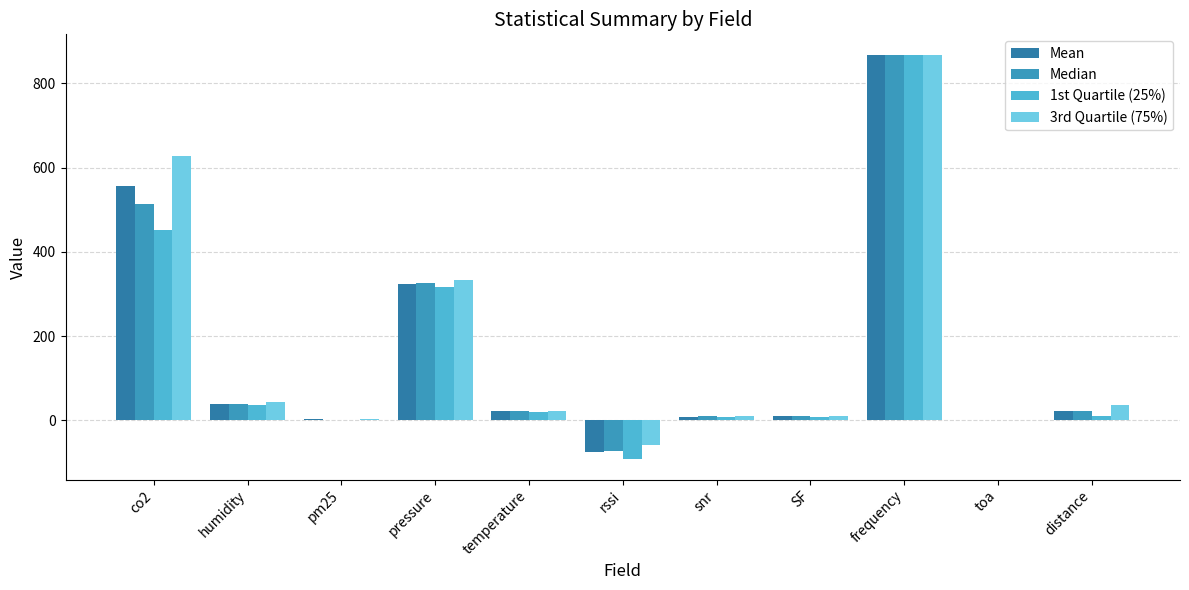

What is the total value across all series at rssi?

-299.3